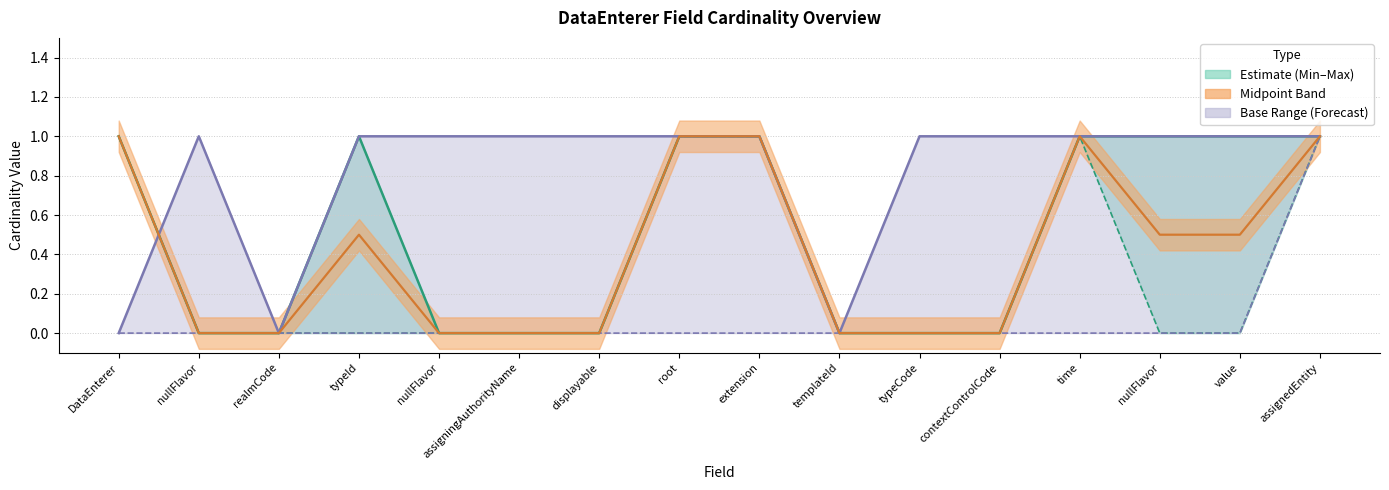

What is the average value of the Min series?

0.3